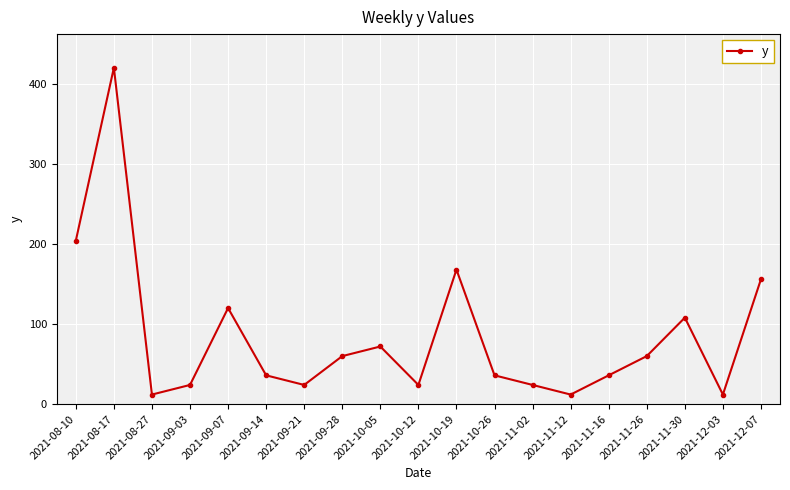

How many values are below 36?

7